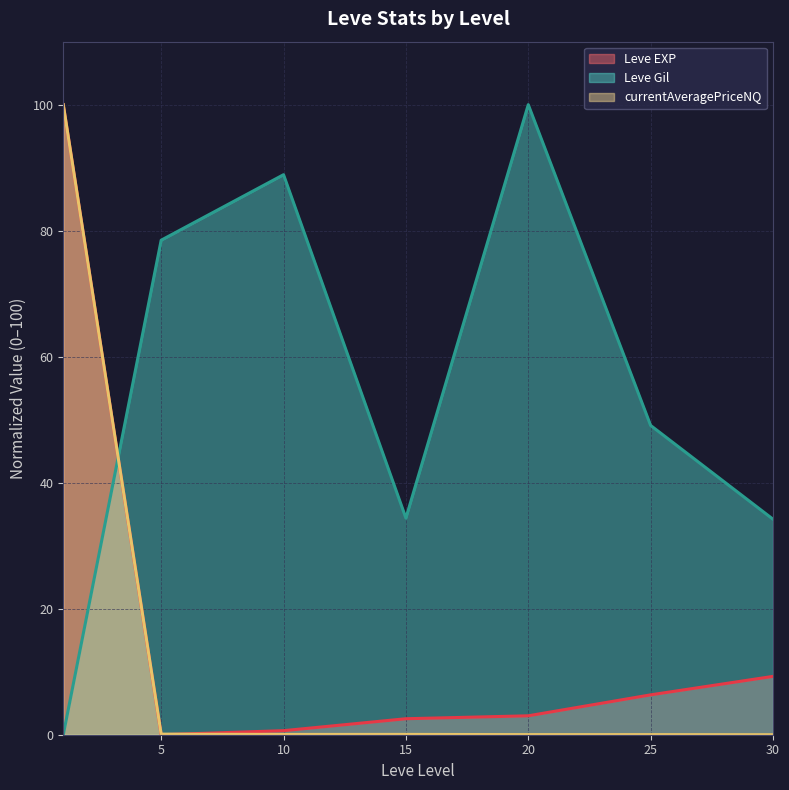

At how many categories does at least one series exceed 17?

7